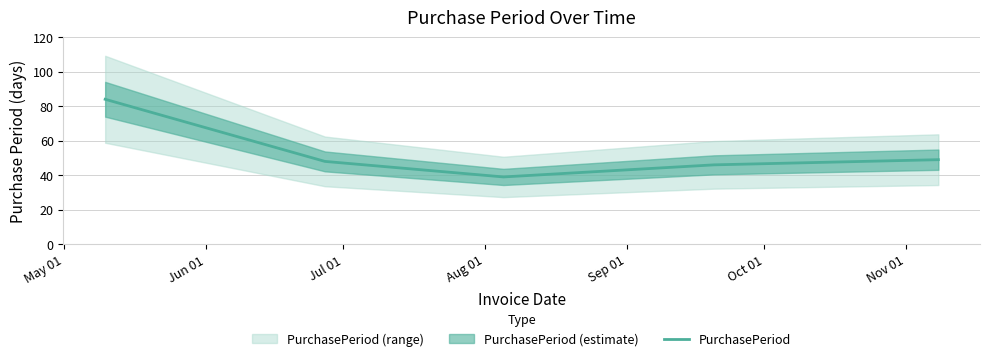

How many data points are less than 48?

2